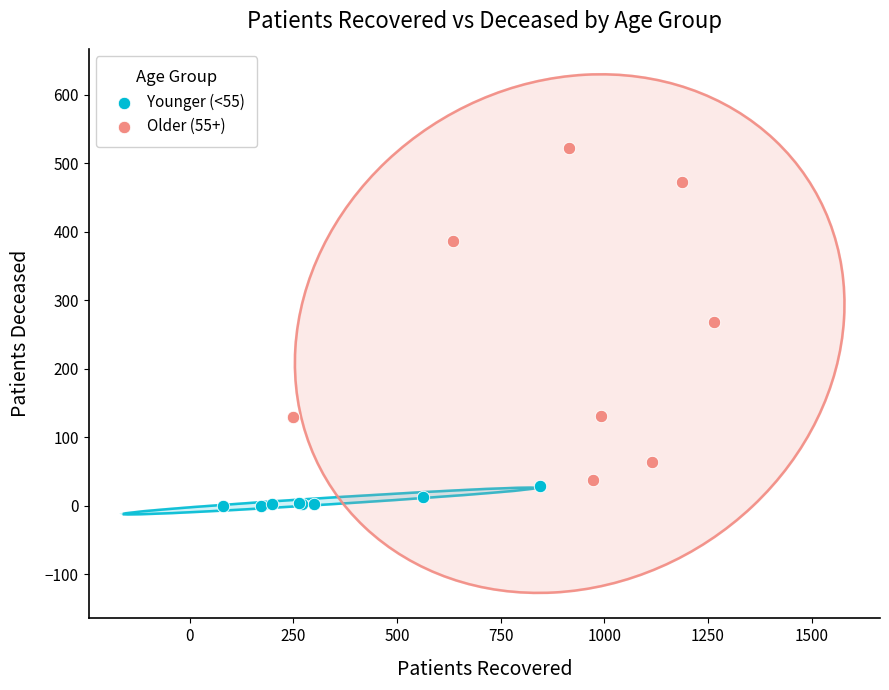

Which series contains the highest Y value?

Older (55+)